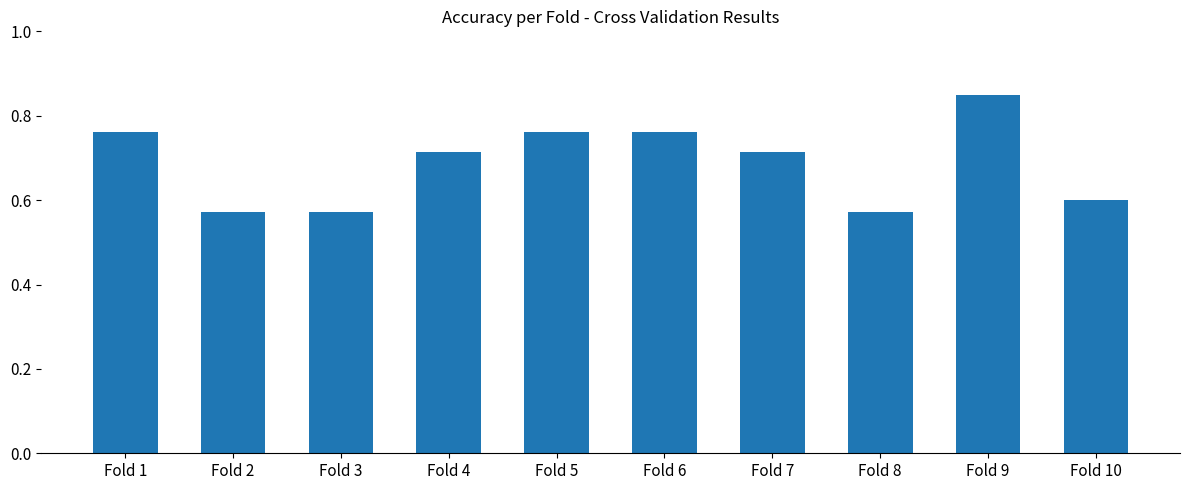

Count the values in the range 0 to 1.

10